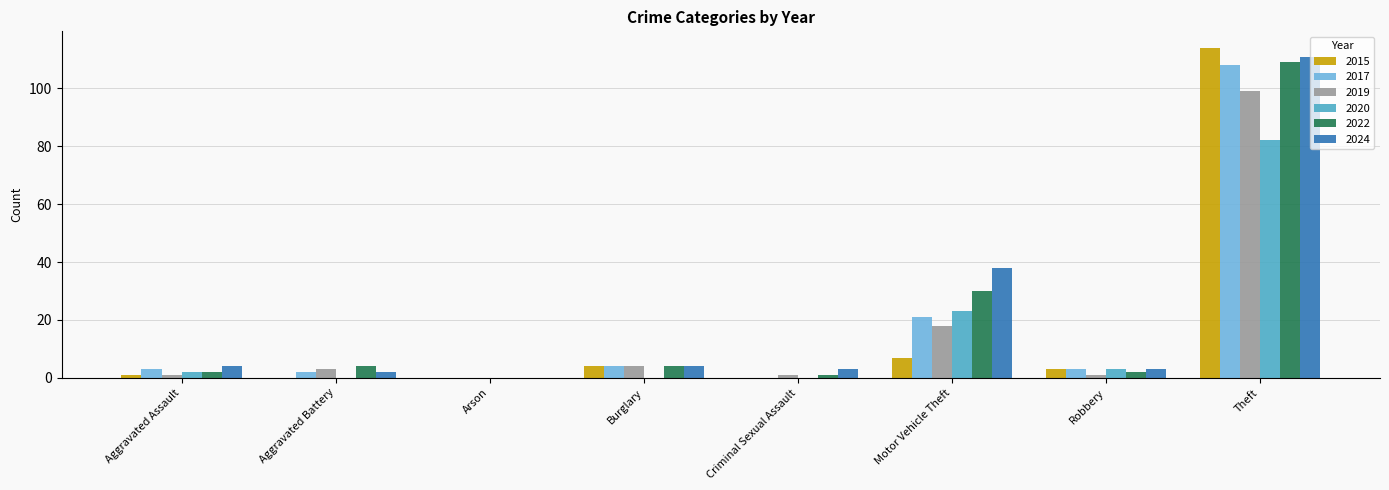

What is the maximum value shown in the chart?

114